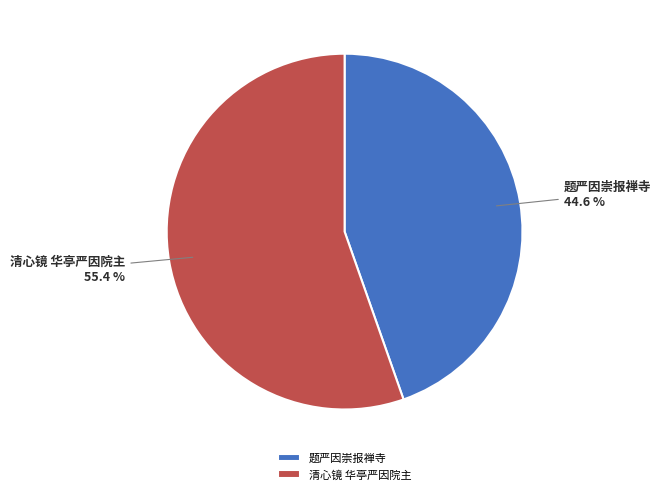

How many slices are in this pie chart?

2